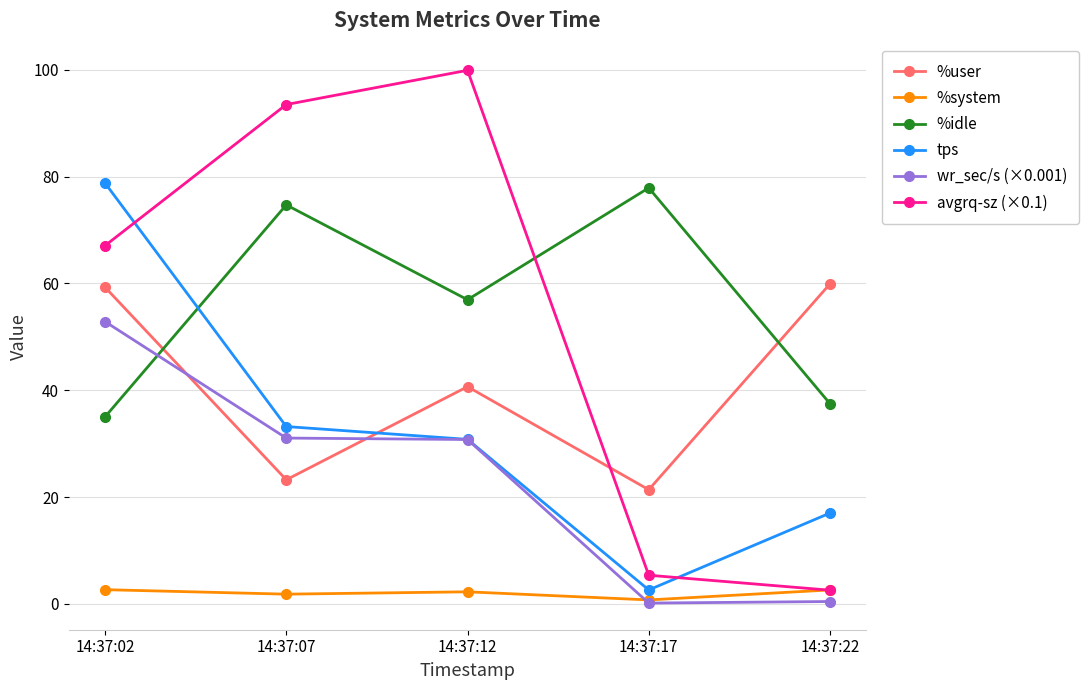

What is the approximate value of %system at 14:37:17?

0.7